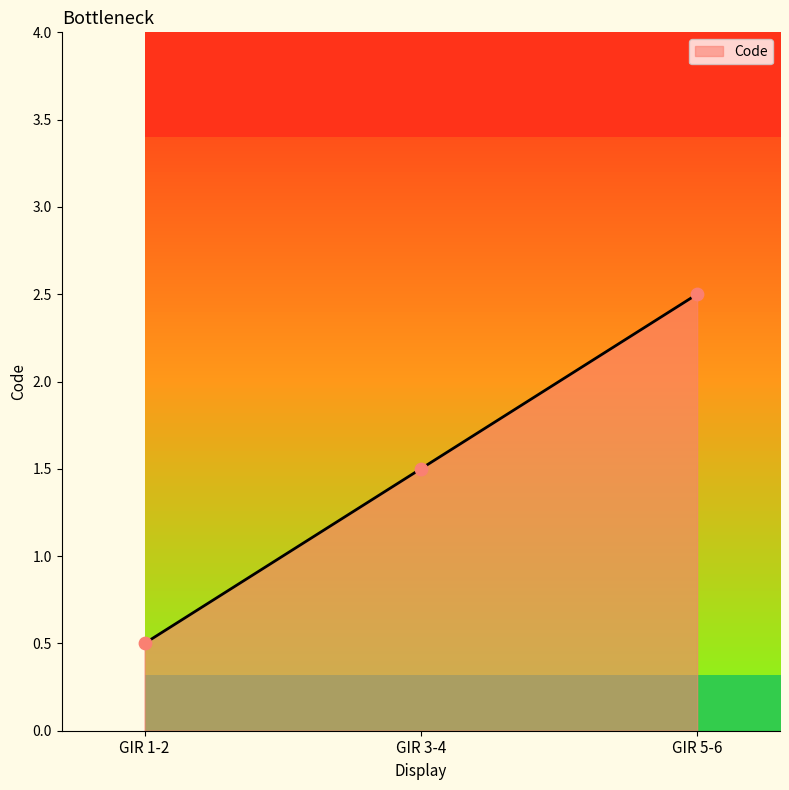

Between GIR 5-6 and GIR 3-4, which is larger?

GIR 5-6